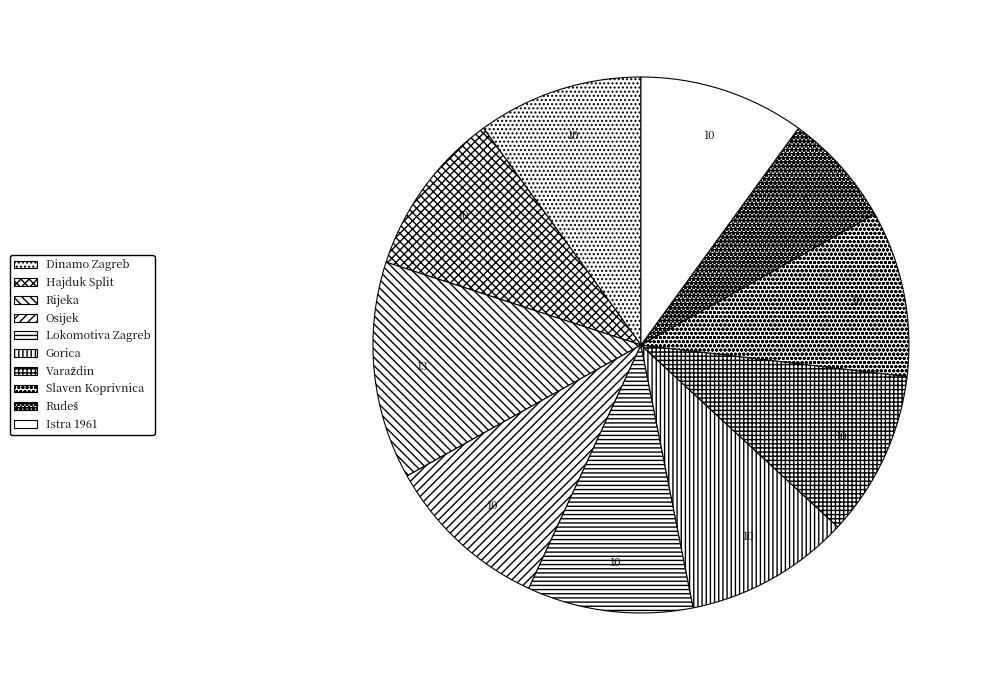

To the nearest percent, what is the difference between the largest and smallest slice percentages?

6%